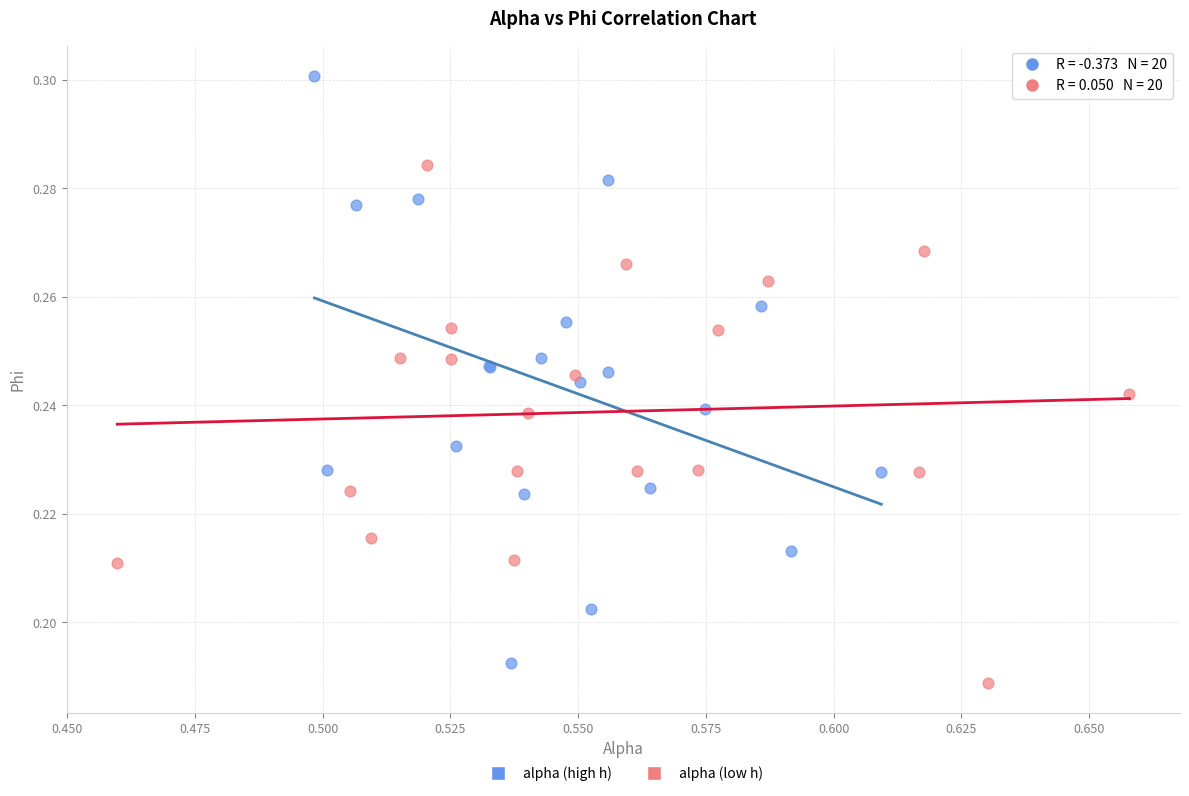

Which series contains the highest Y value?

alpha (high h)